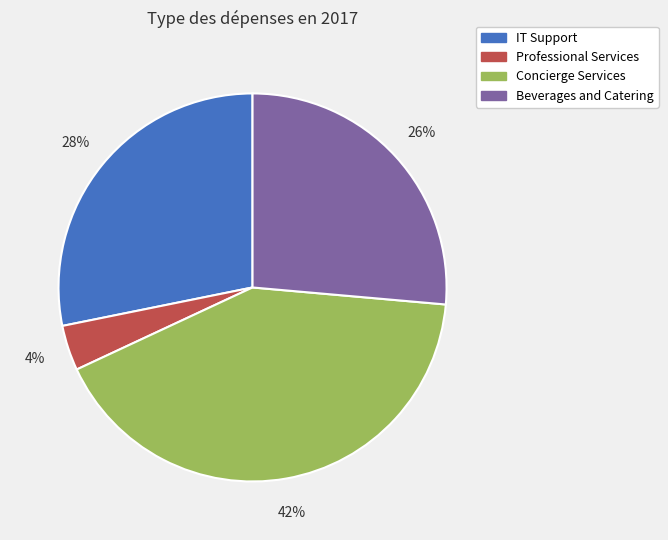

Is Professional Services the majority of the pie?

No